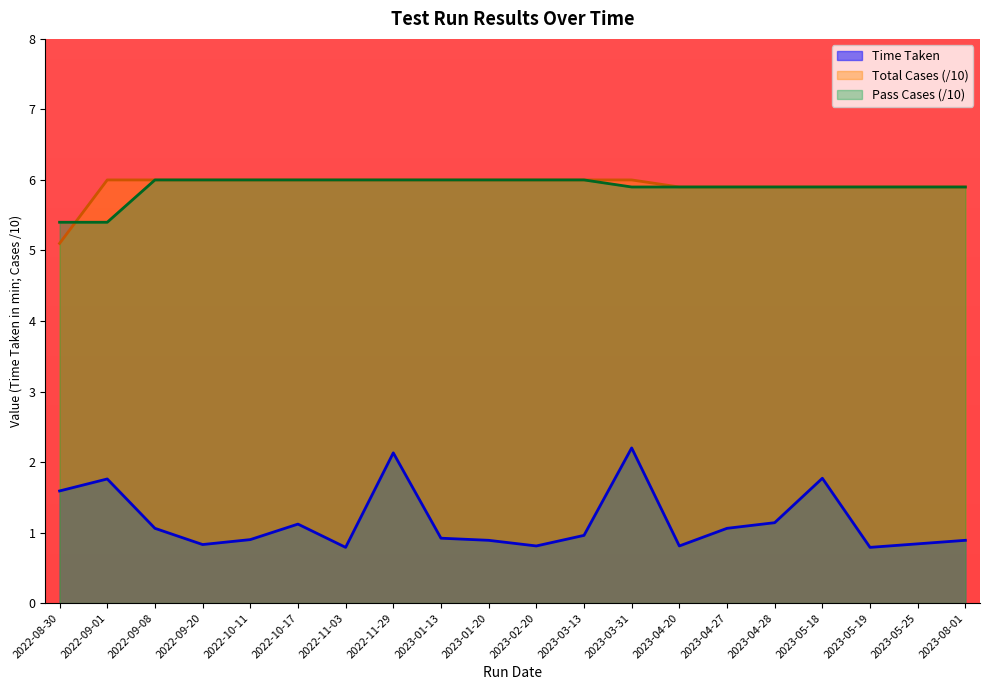

What is the total value across all series at 2022-10-11?

12.9